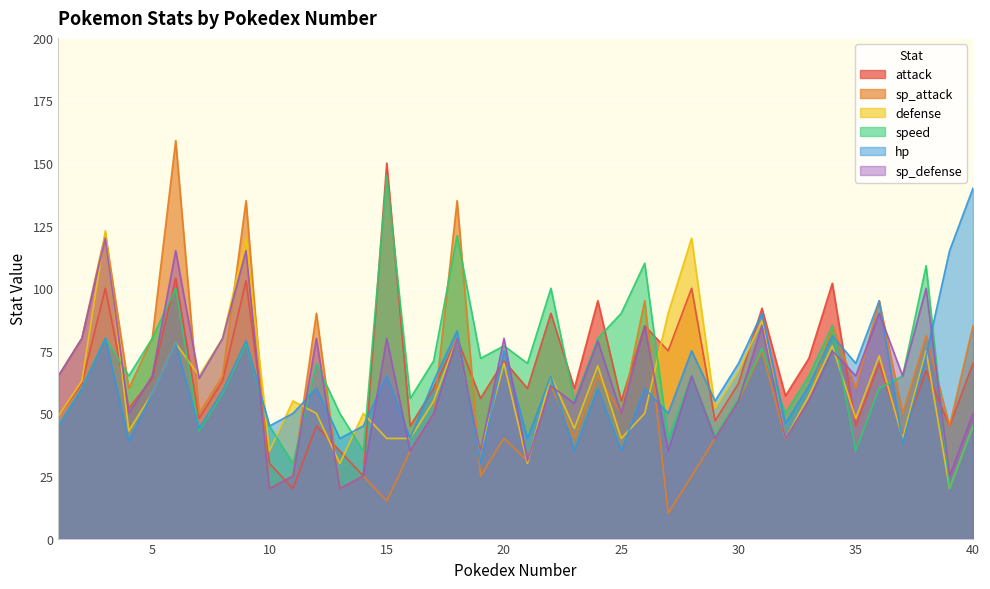

What is the total value across all series at 18?

579